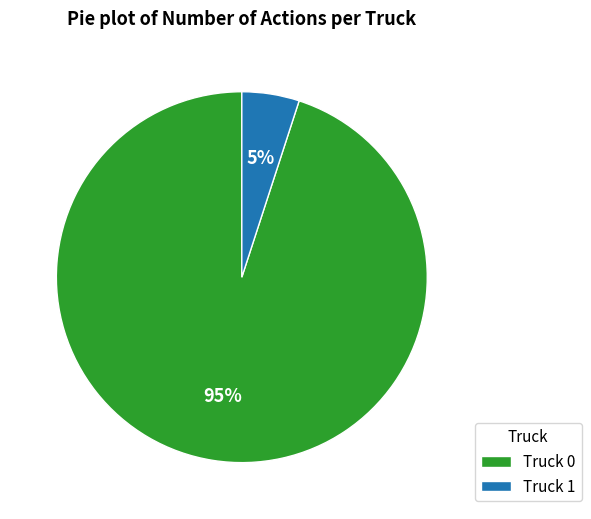

What is the largest slice in the pie chart?

Truck 0